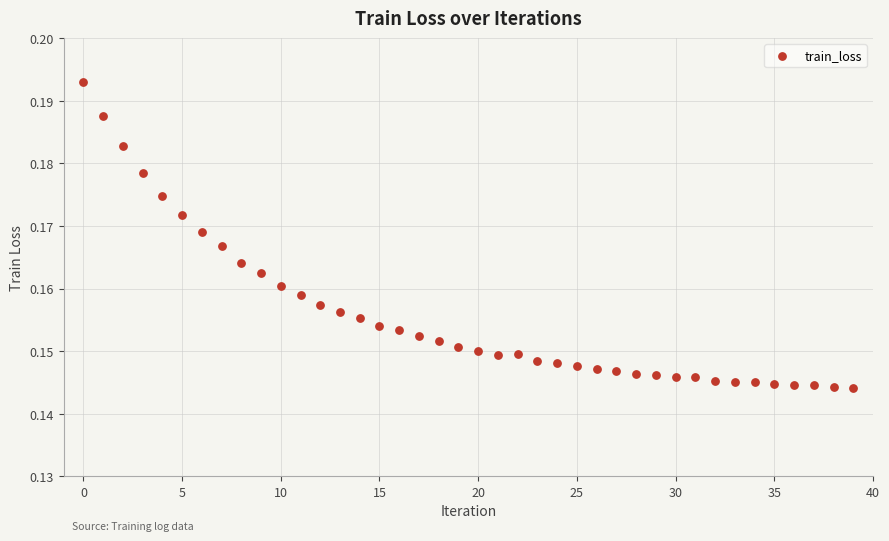

Count the number of points in this scatter plot.

40